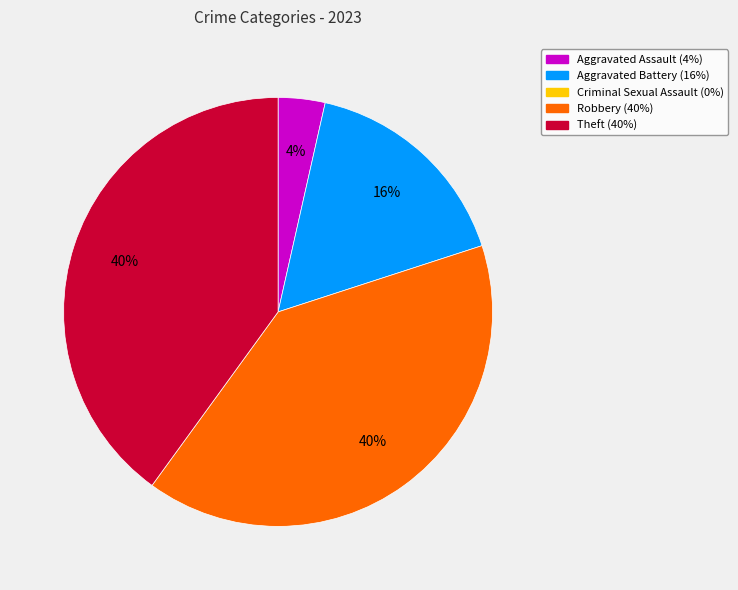

Is there any slice that represents more than half of the pie?

No